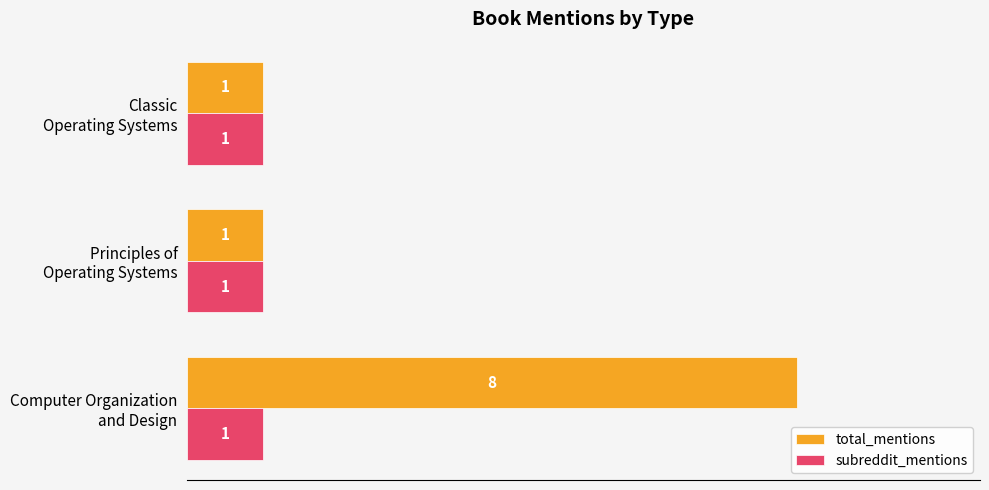

Which series has the largest range (max minus min)?

total_mentions